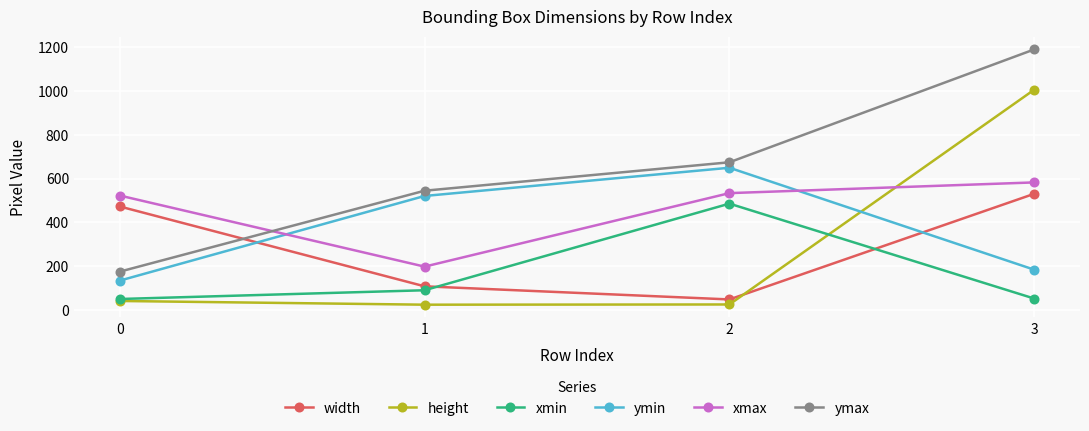

What is the difference between the highest and lowest values at 0?

482